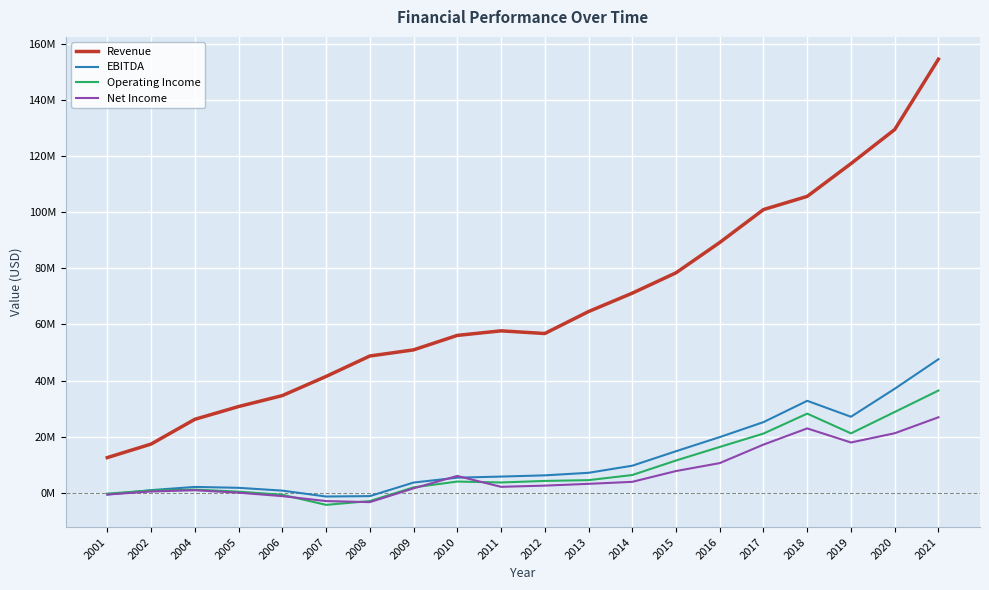

Reading right to left, what are all the values shown in this chart?

Revenue: 2021=154424000	2020=129366000	2019=117232000	2018=105568000	2017=100867000	2016=89151000	2015=78352000	2014=71097000	2013=64549000	2012=56735000	2011=57685000	2010=56060000	2009=50908000	2008=48720000	2007=41446000	2006=34628000	2005=30727000	2004=26183000	2002=17364000	2001=12550000
EBITDA: 2021=47576000	2020=37061000	2019=27095000	2018=32770000	2017=25182000	2016=19847000	2015=14818000	2014=9659000	2013=7133000	2012=6228000	2011=5789000	2010=5406000	2009=3660000	2008=-1167000	2007=-1308000	2006=788000	2005=1786000	2004=2108000	2002=961000	2001=-602000
Operating Income: 2021=36425000	2020=28788000	2019=21183000	2018=28209000	2017=21103000	2016=16336000	2015=11513000	2014=6340000	2013=4518000	2012=4240000	2011=3690000	2010=4015000	2009=1949000	2008=-2930000	2007=-4283000	2006=-679000	2005=422000	2004=1157000	2002=833000	2001=-282000
Net Income: 2021=26907000	2020=21220000	2019=17934000	2018=22943000	2017=17177000	2016=10590000	2015=7758000	2014=3915000	2013=3202000	2012=2571000	2011=2143000	2010=6013000	2009=1598000	2008=-3314000	2007=-2934000	2006=-1172000	2005=55000	2004=927000	2002=483000	2001=-605000